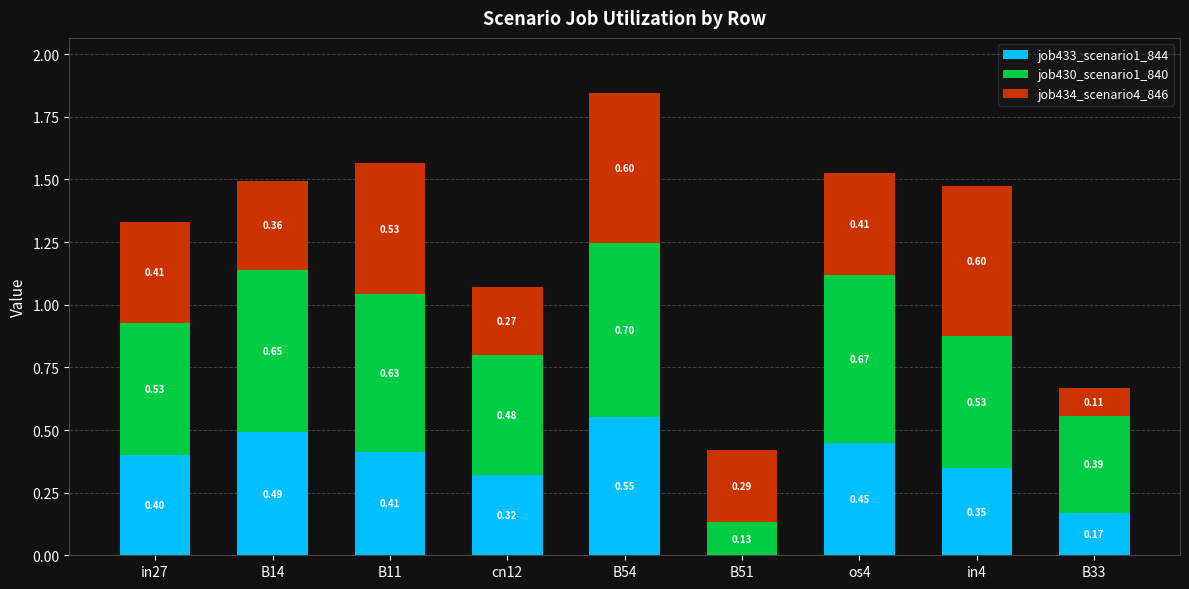

What is the sum of all job433_scenario1_844 values?

3.1